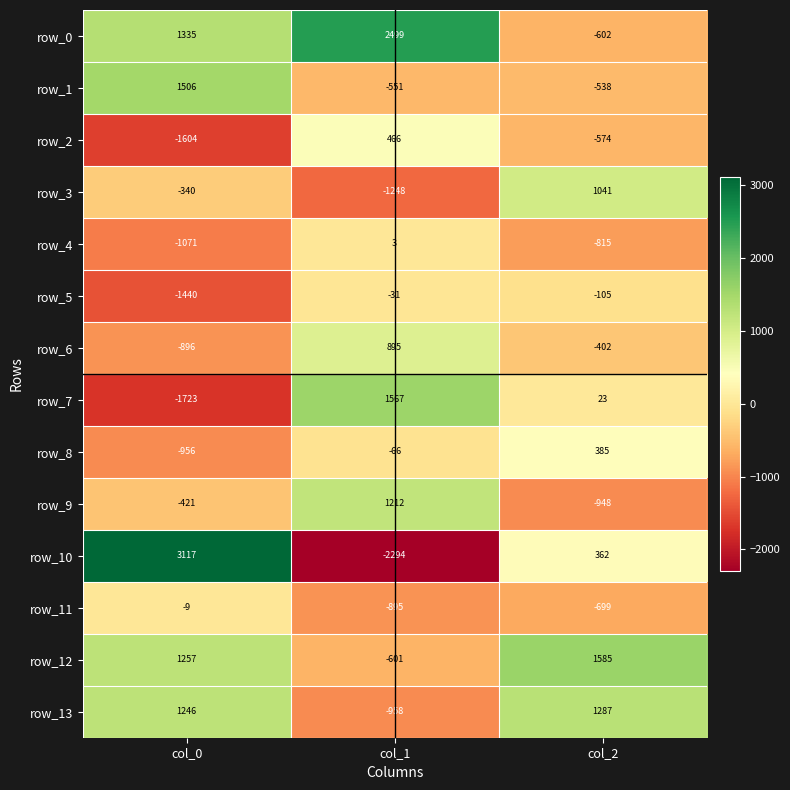

At which category is the sum across all series the highest?

col_0